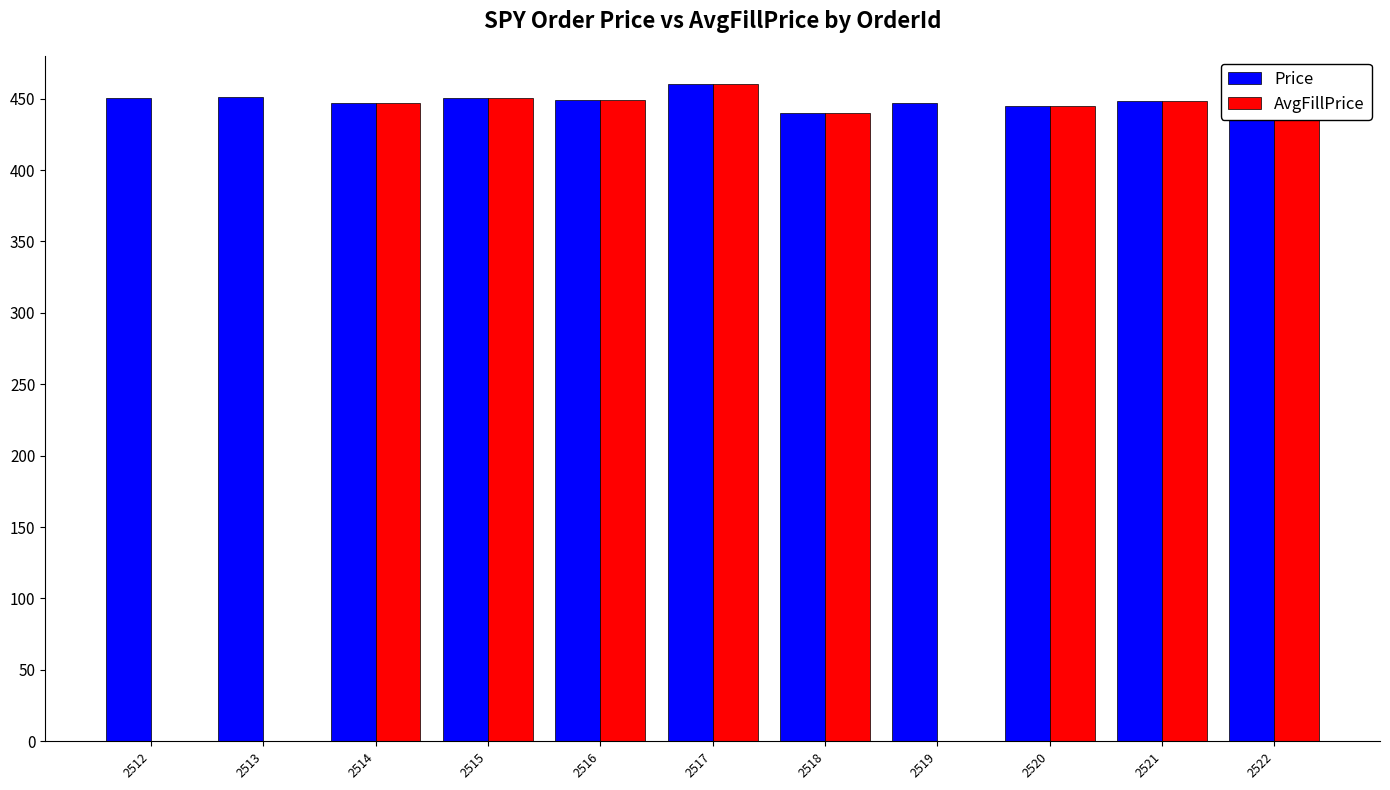

What is the minimum value for Price?

437.9